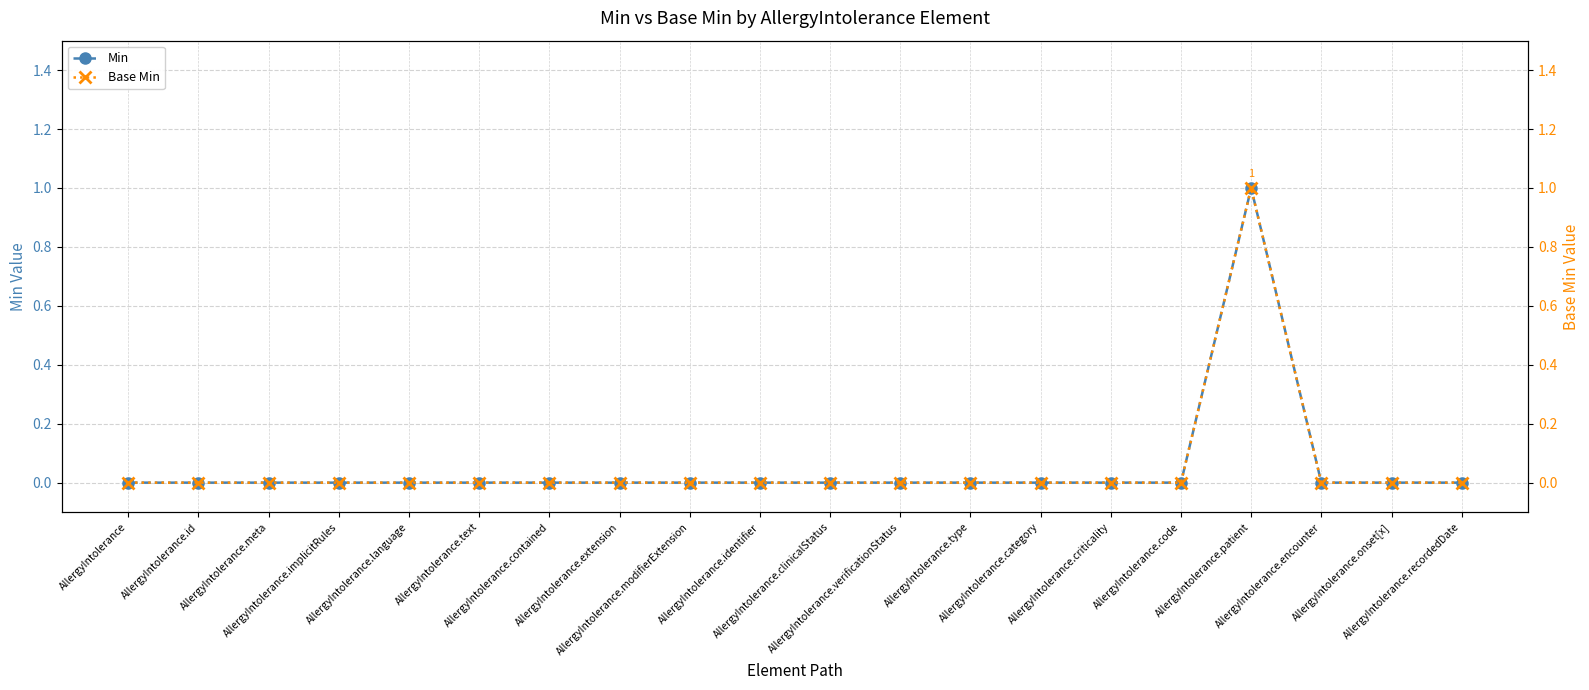

What is the difference between the maximum and minimum values in the Base Min series?

1